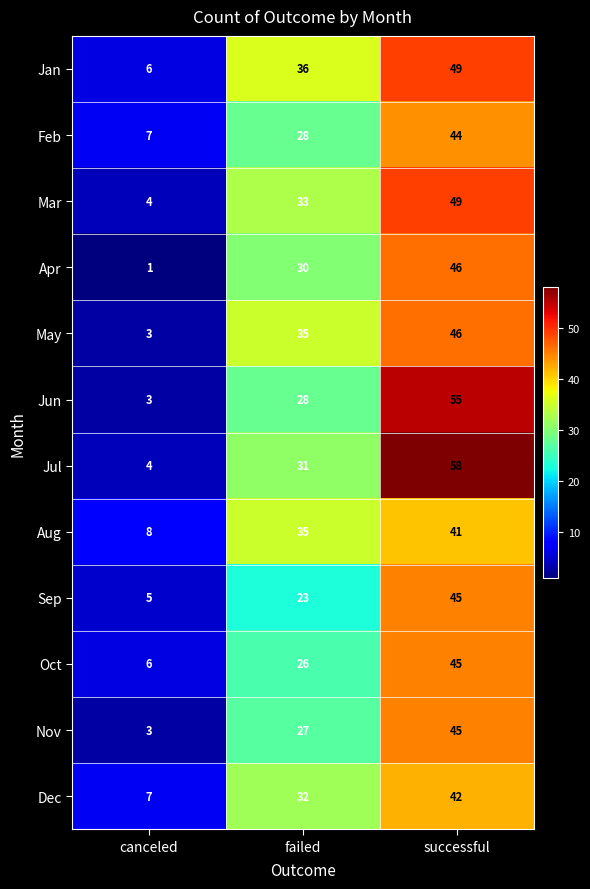

The Mar series shows 6 at canceled. True or false?

False